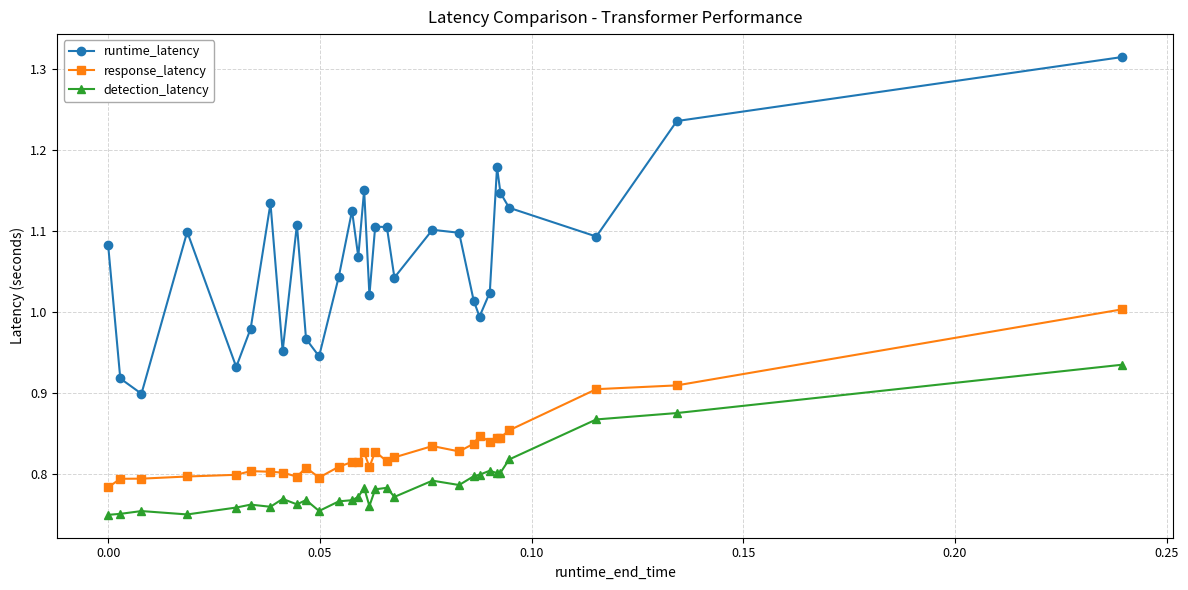

List the series in order of their peak value, lowest first.

detection_latency, response_latency, runtime_latency